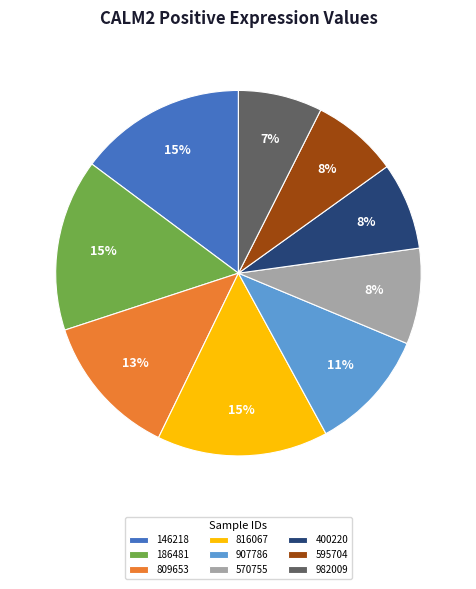

To the nearest percent, what percentage of the pie is 400220?

8%